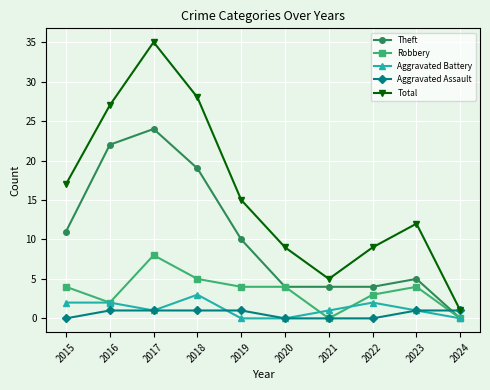

What is the total value across all series at 2019?

30